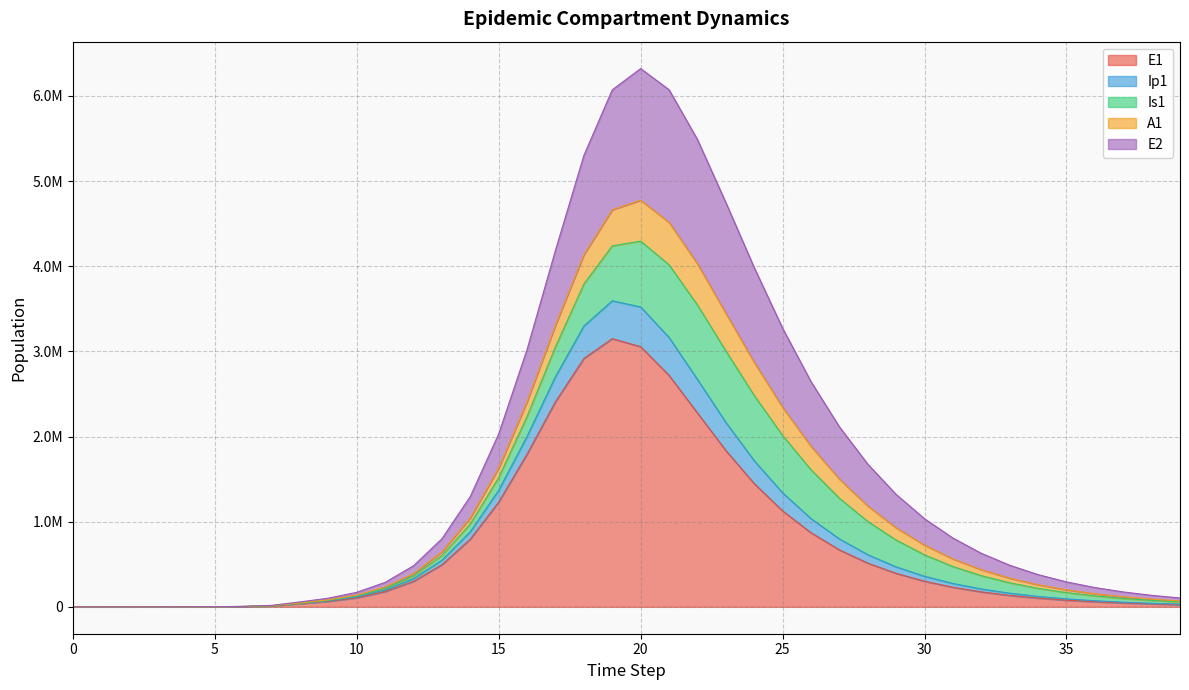

Where is E1 nearest to the value 1574893?

24